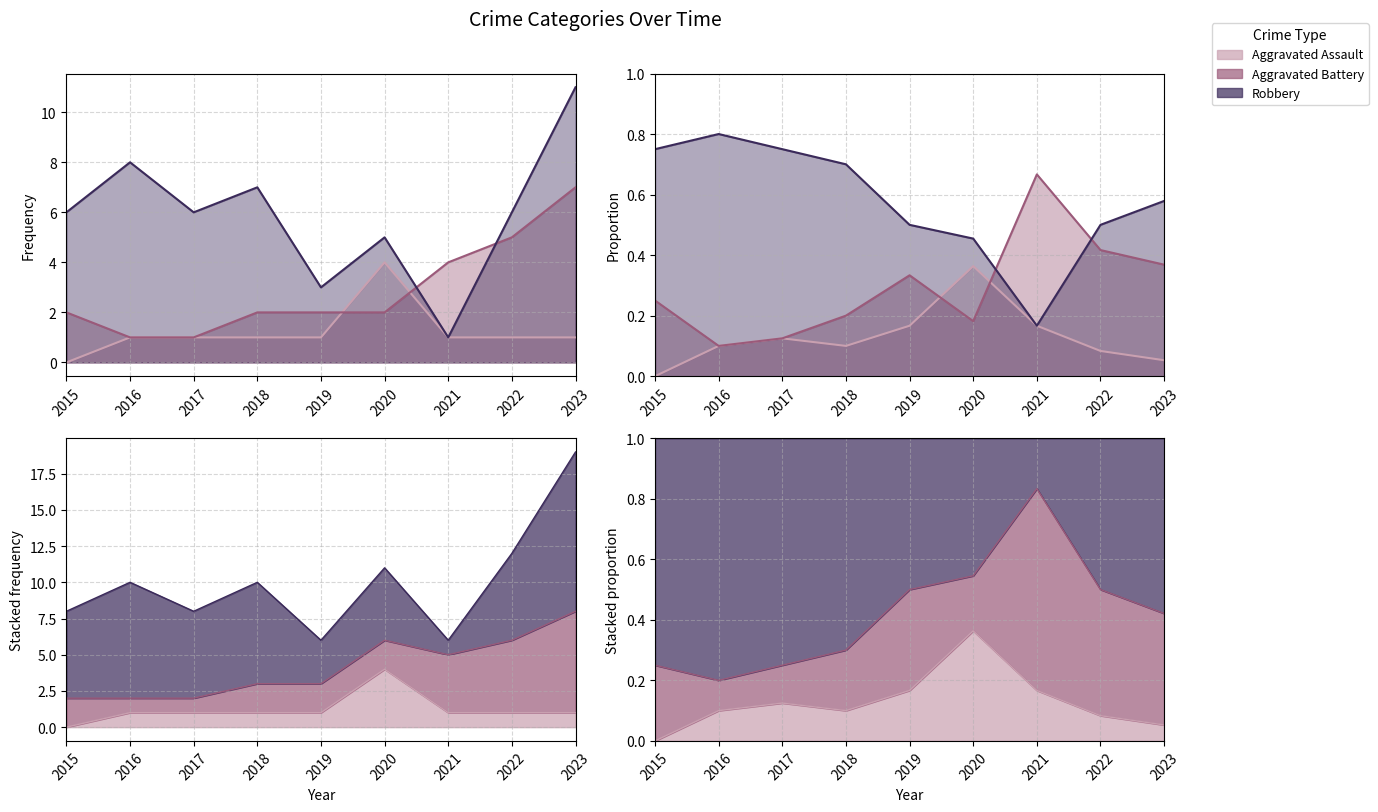

Between which two adjacent categories do Aggravated Battery and Robbery first intersect?

2020 and 2021